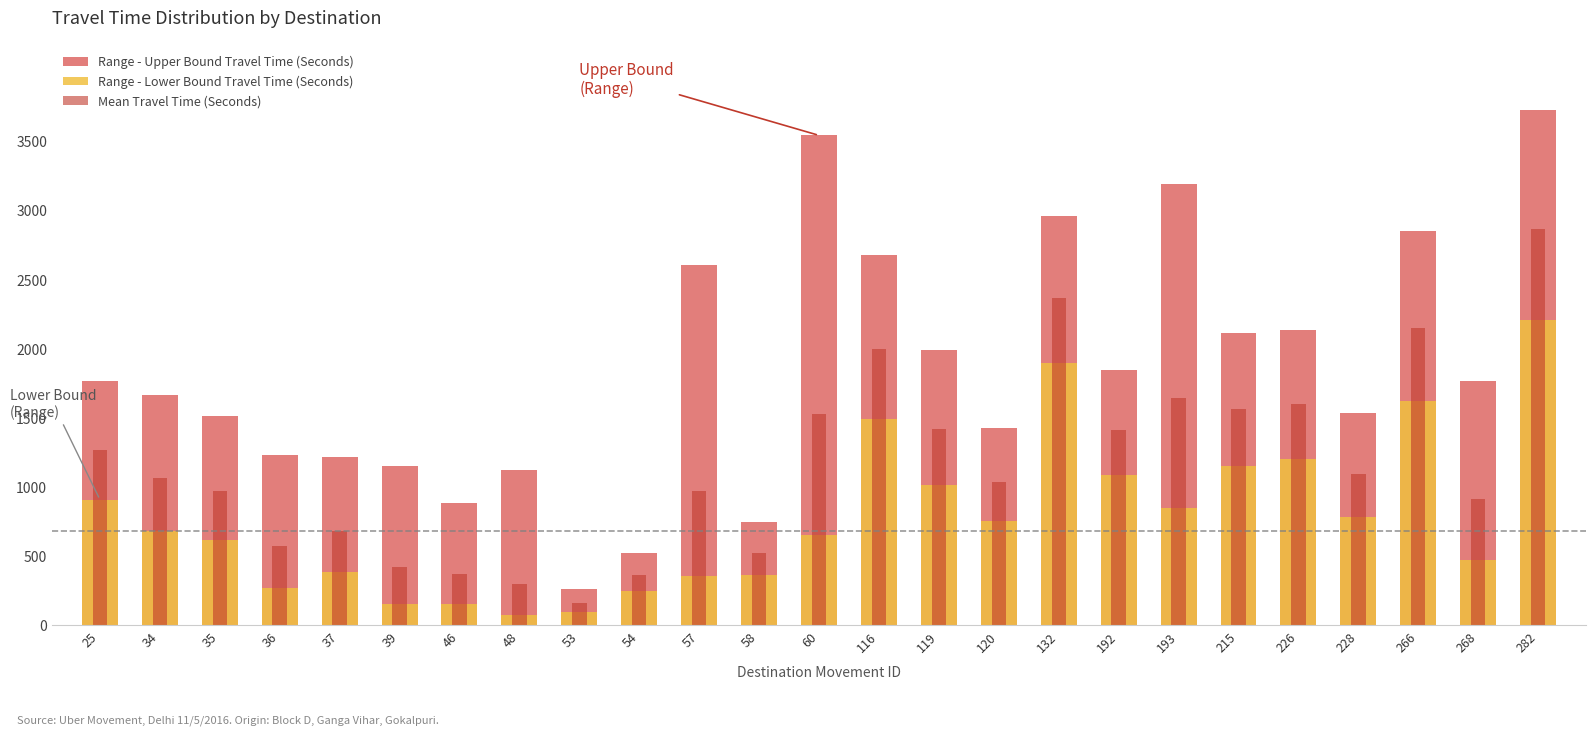

At which label does Range - Lower Bound Travel Time (Seconds) reach its peak?

282